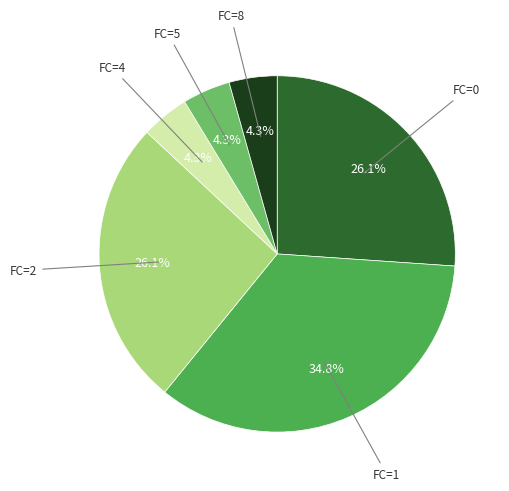

Is there a majority slice in this chart?

No